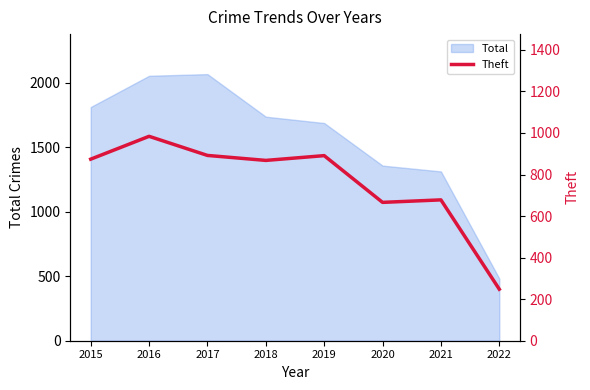

Is it true that Total equals 482 at 2022?

True